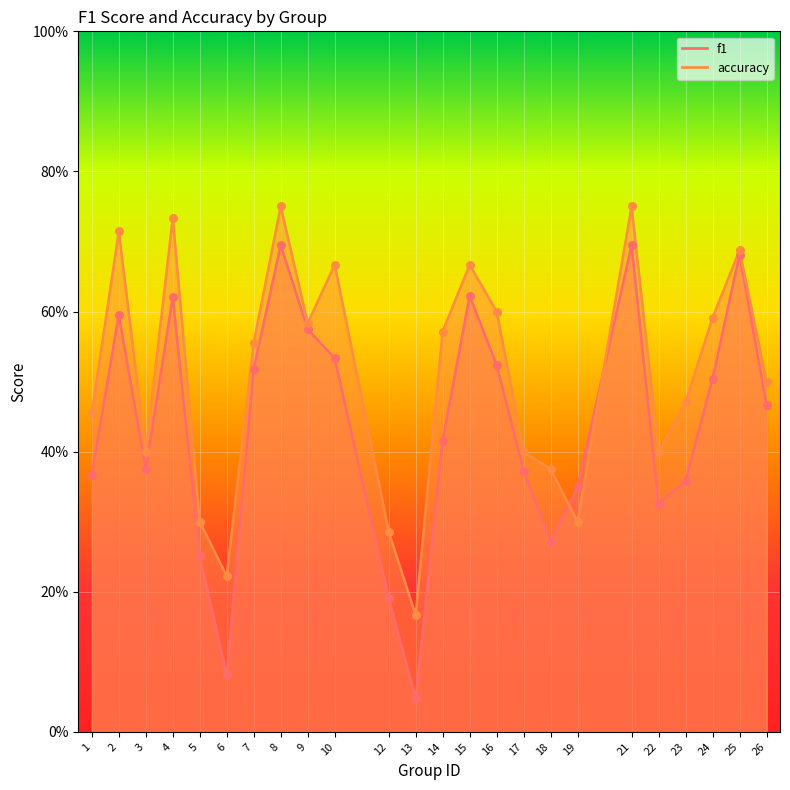

Is the value of accuracy at 9 greater than the value of f1 at 14?

Yes